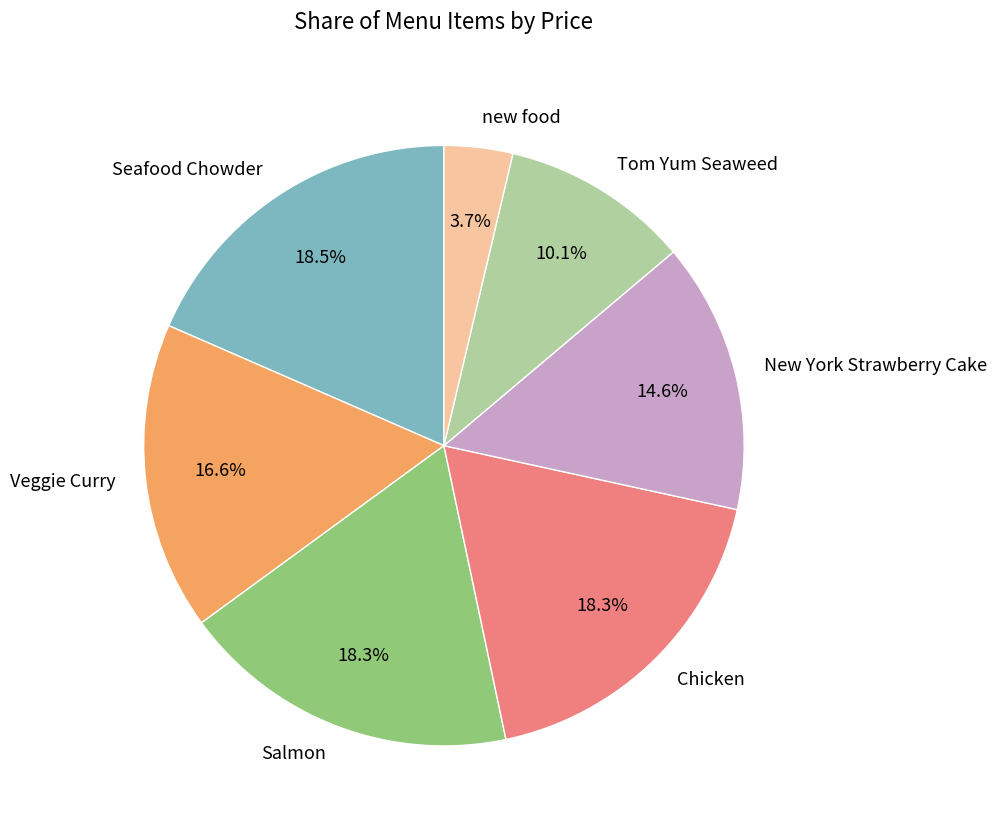

Which has a higher value, Chicken or new food?

Chicken